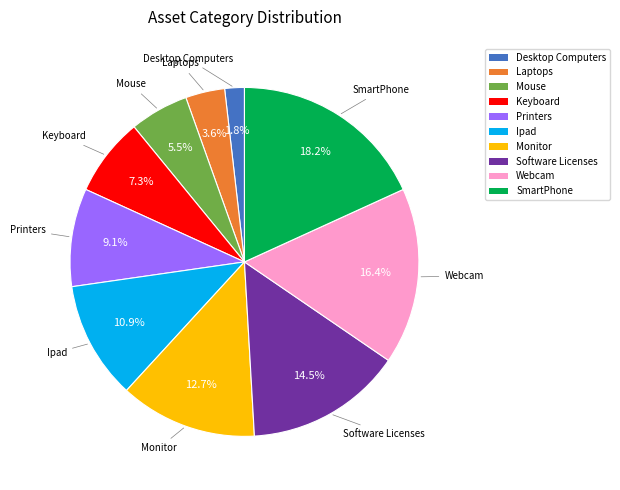

To the nearest percent, what percentage of the pie is Desktop Computers?

2%